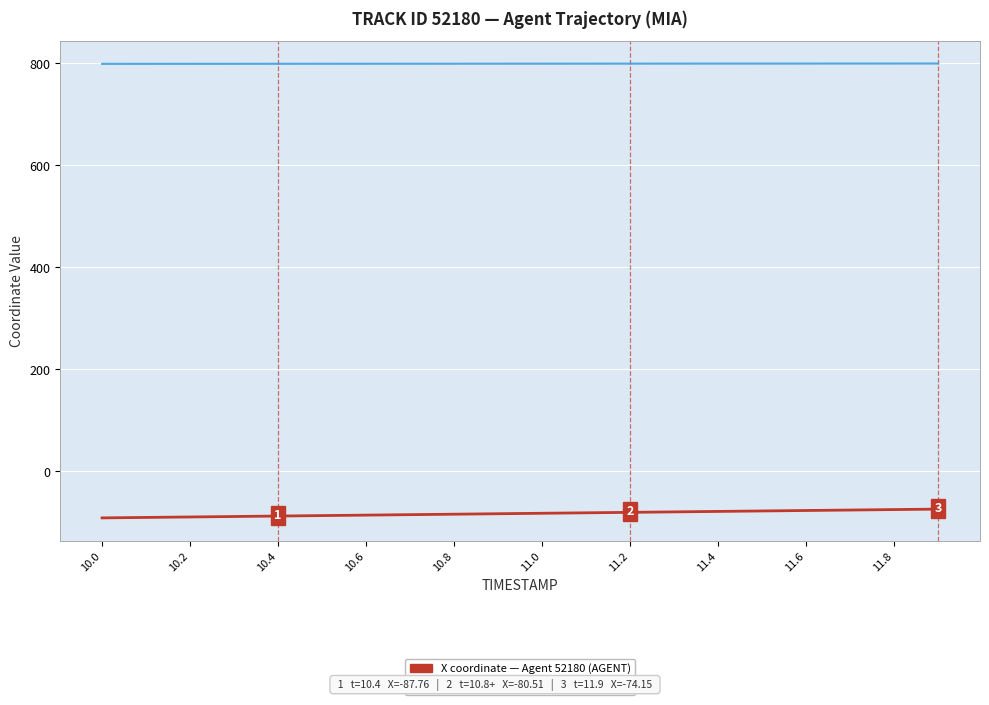

What is the maximum value shown in the chart?

799.8